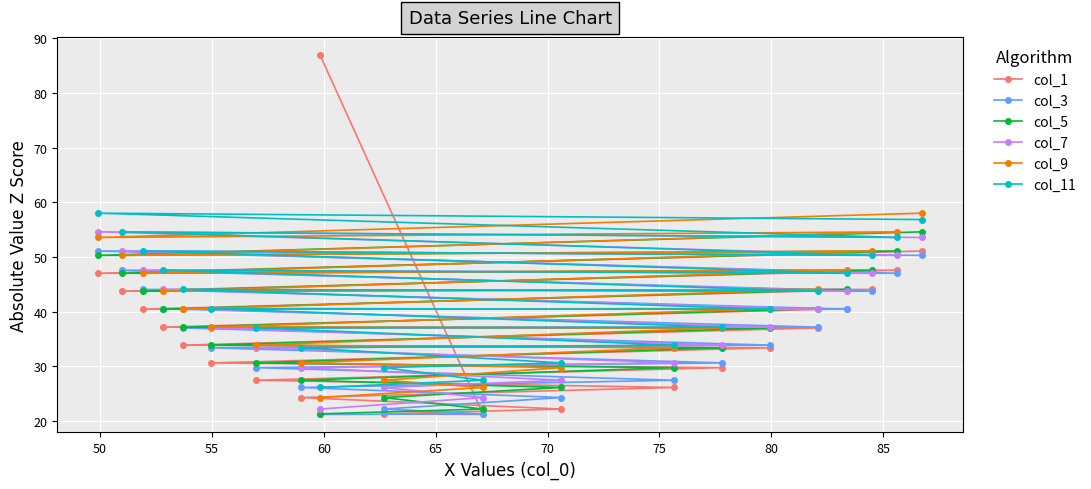

Which series has the widest spread of values?

col_1